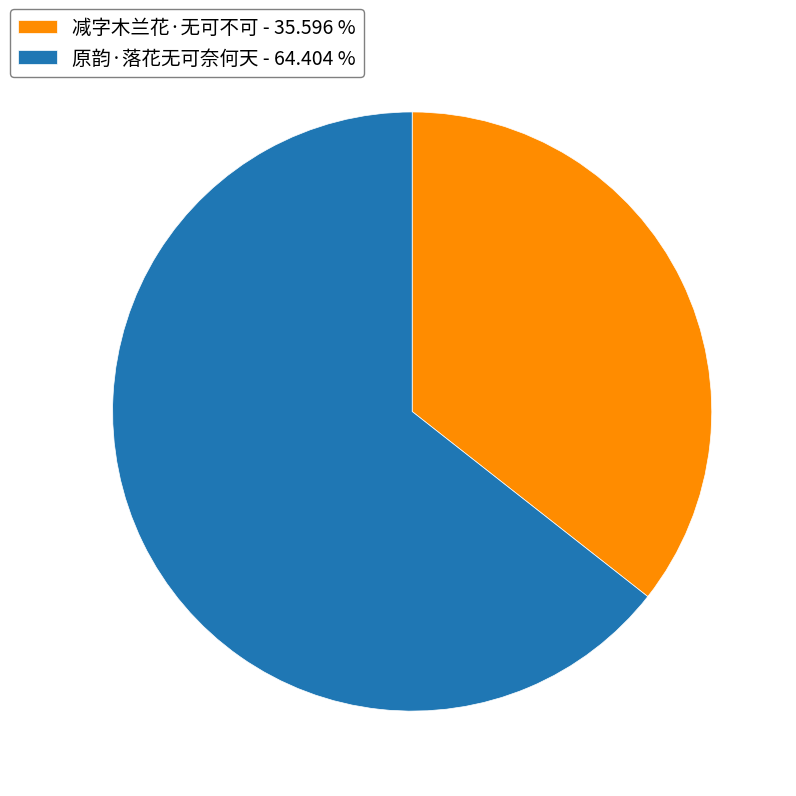

Combined, do 减字木兰花·无可不可 - 35.596 % and 原韵·落花无可奈何天 - 64.404 % account for over 50%?

Yes